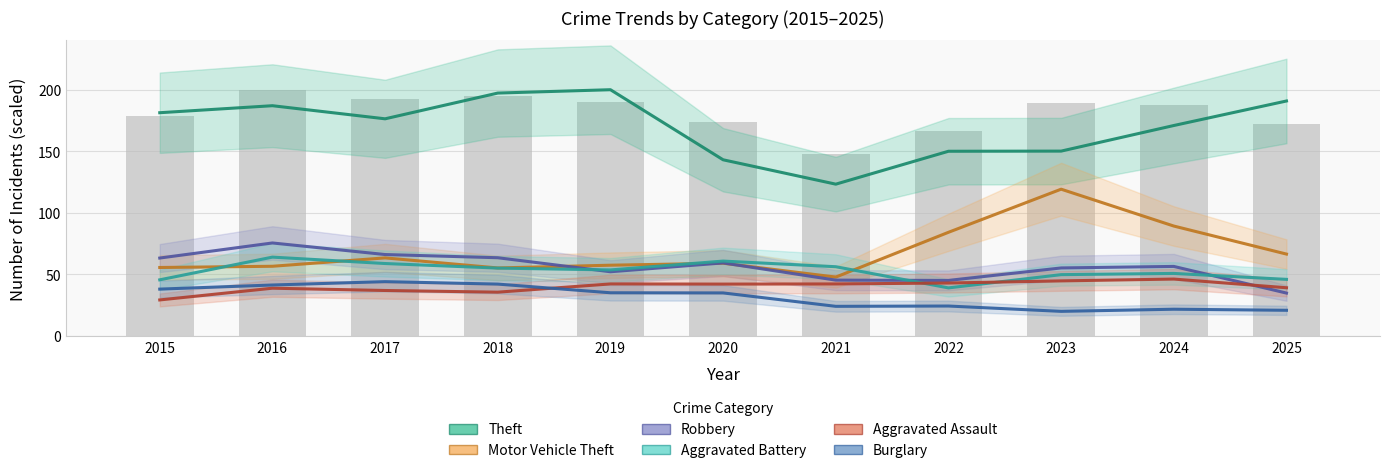

At which category does the chart reach its peak across all series?

2019